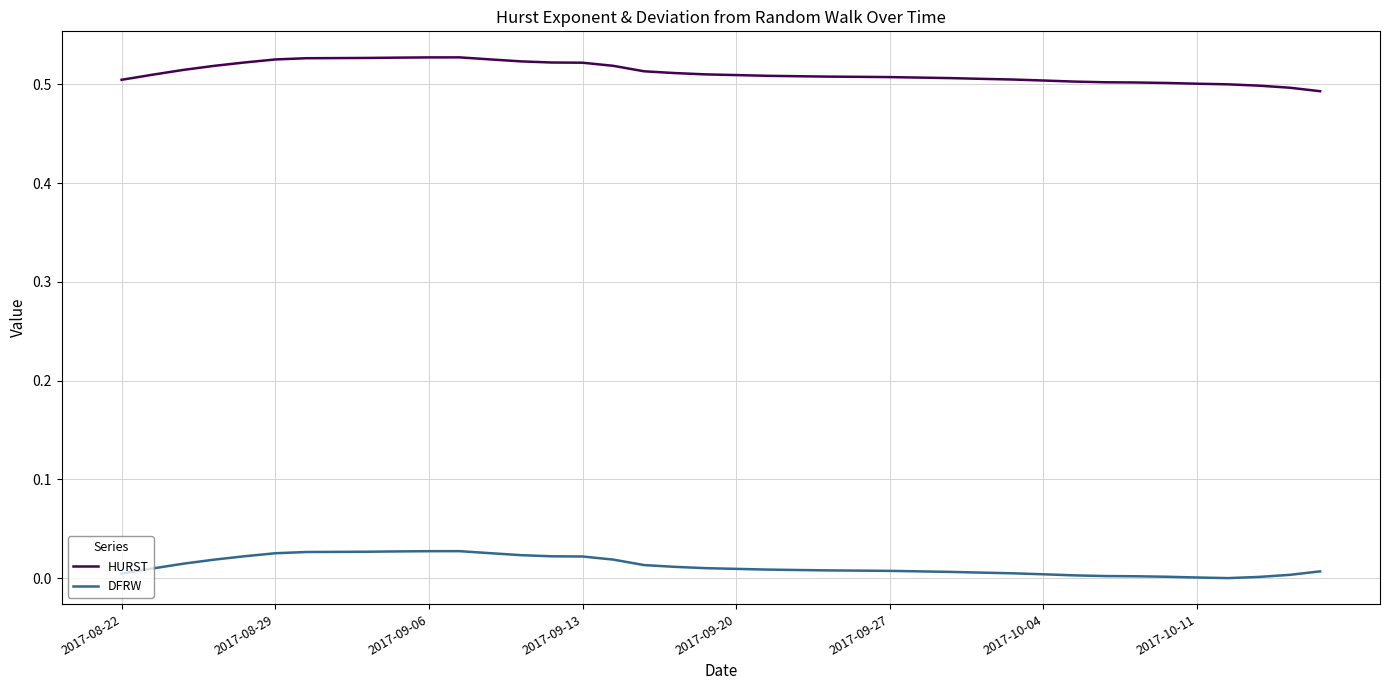

Rank the series by their maximum value, from lowest to highest.

DFRW, HURST